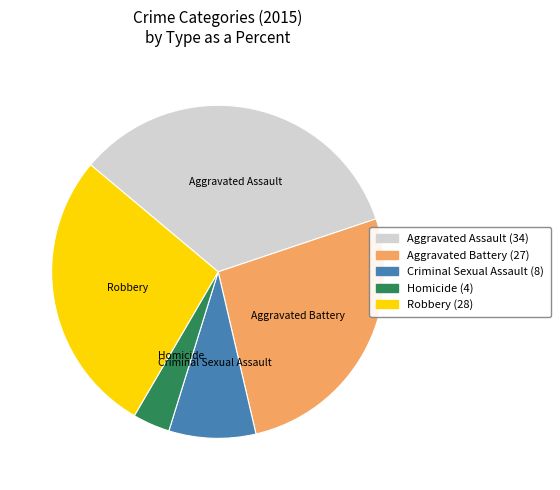

Rank the categories by value from lowest to highest.

Homicide, Criminal Sexual Assault, Aggravated Battery, Robbery, Aggravated Assault